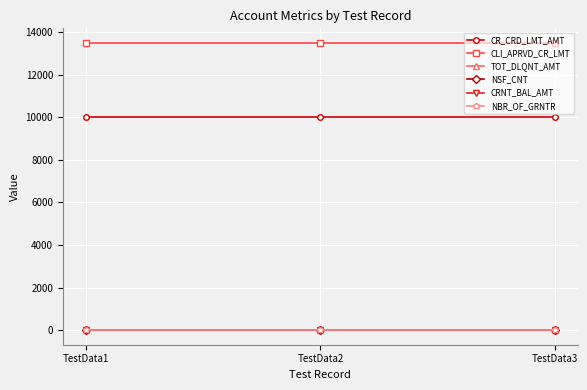

Which series has the largest total across all categories?

CLI_APRVD_CR_LMT